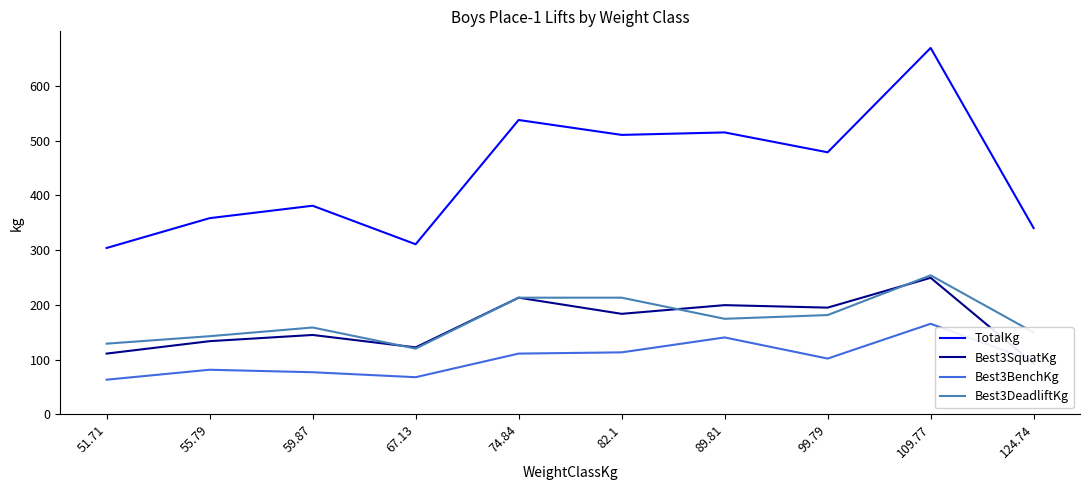

Between 51.71 and 82.1, which series saw the biggest shift?

TotalKg